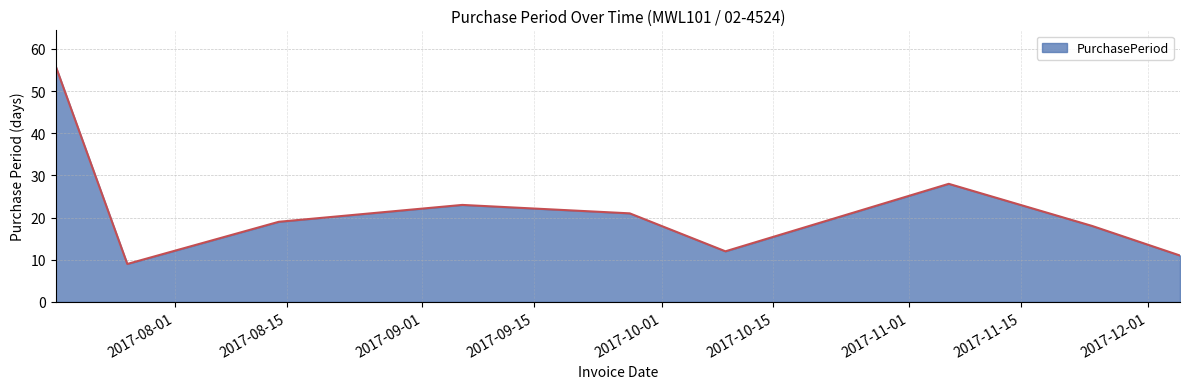

What is the maximum value shown in the chart?

56